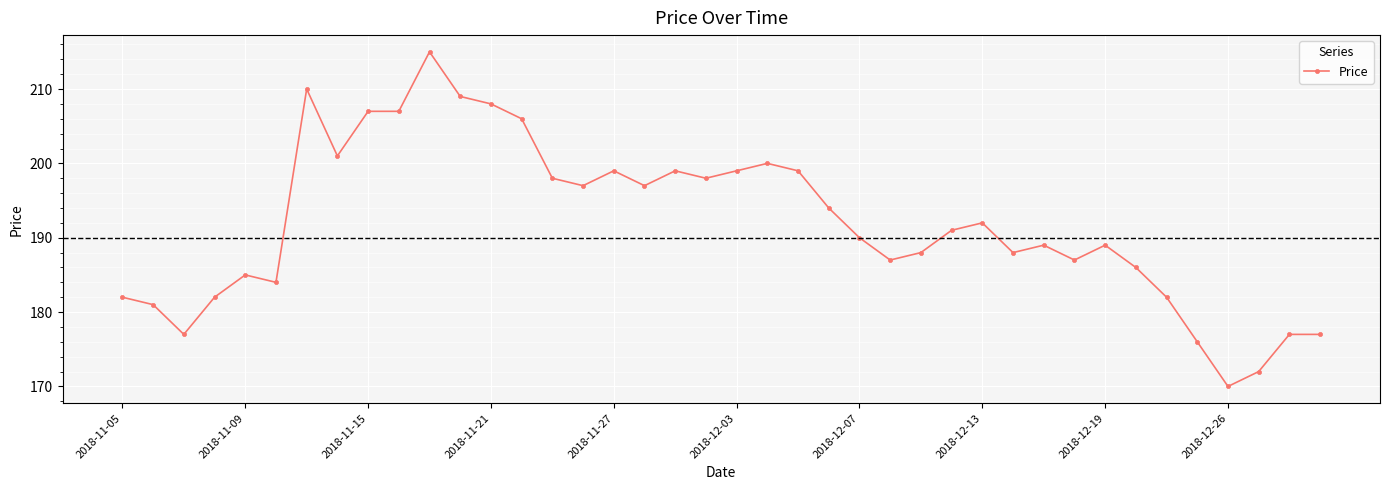

What is the smallest value displayed?

170